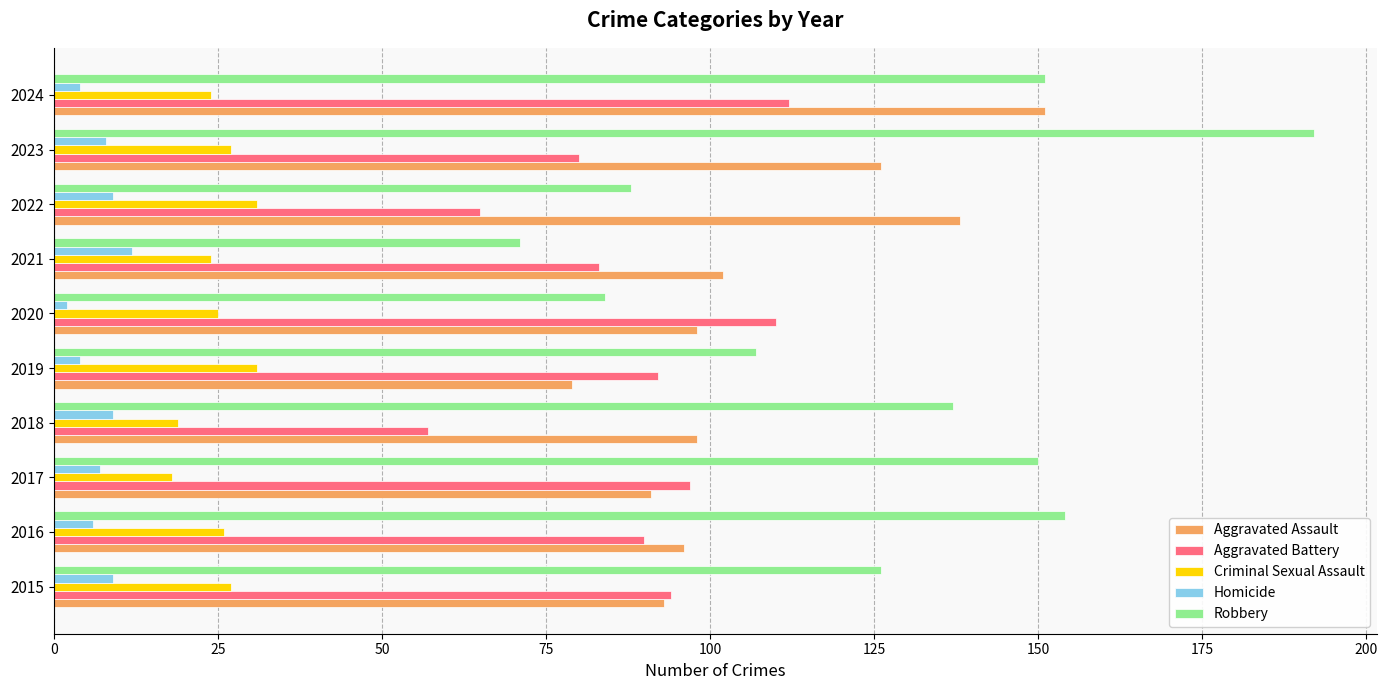

Which series changed the most between 2020 and 2021?

Aggravated Battery